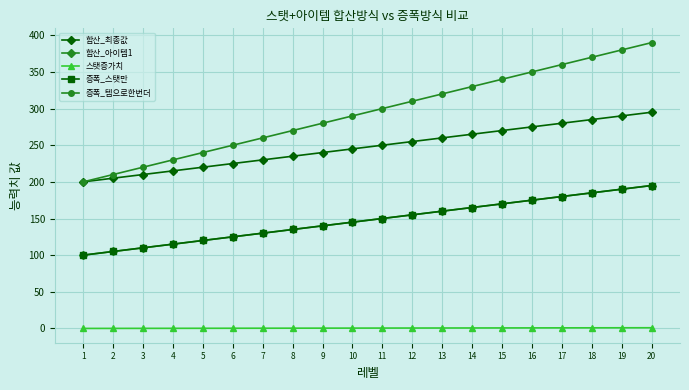

Where is 증폭_템으로한번더 nearest to the value 295?

10